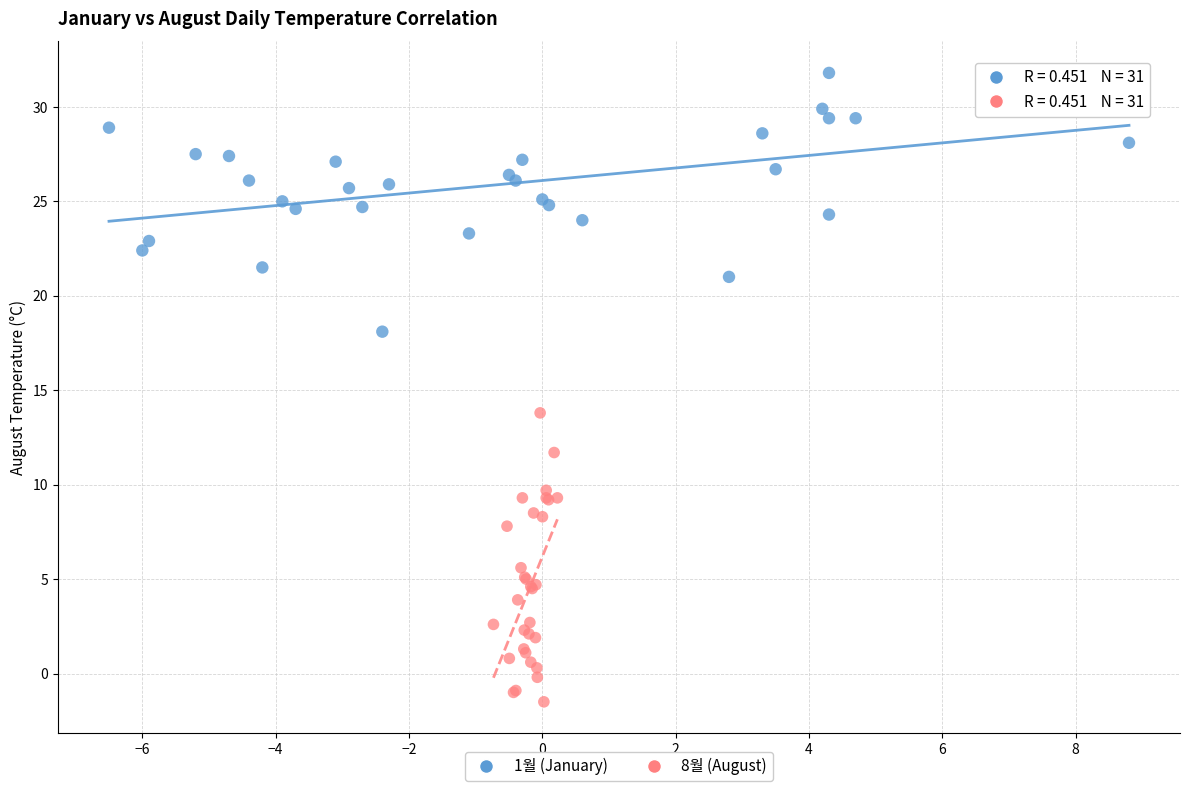

What are all the series names shown in the legend?

1월 (January), 8월 (August)